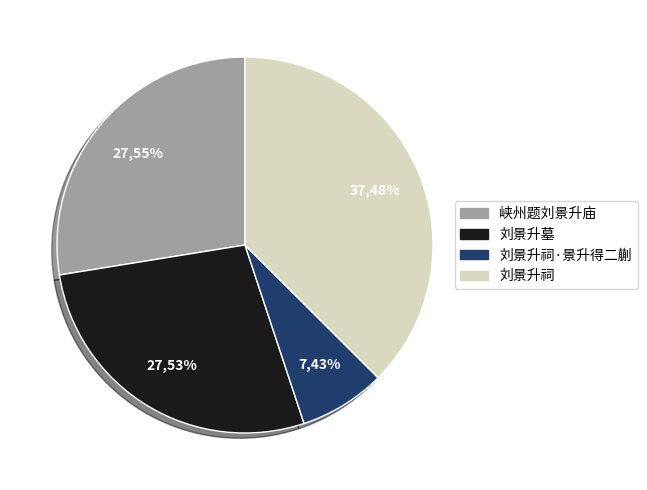

Is it true that 刘景升墓 is 28% of the pie?

True